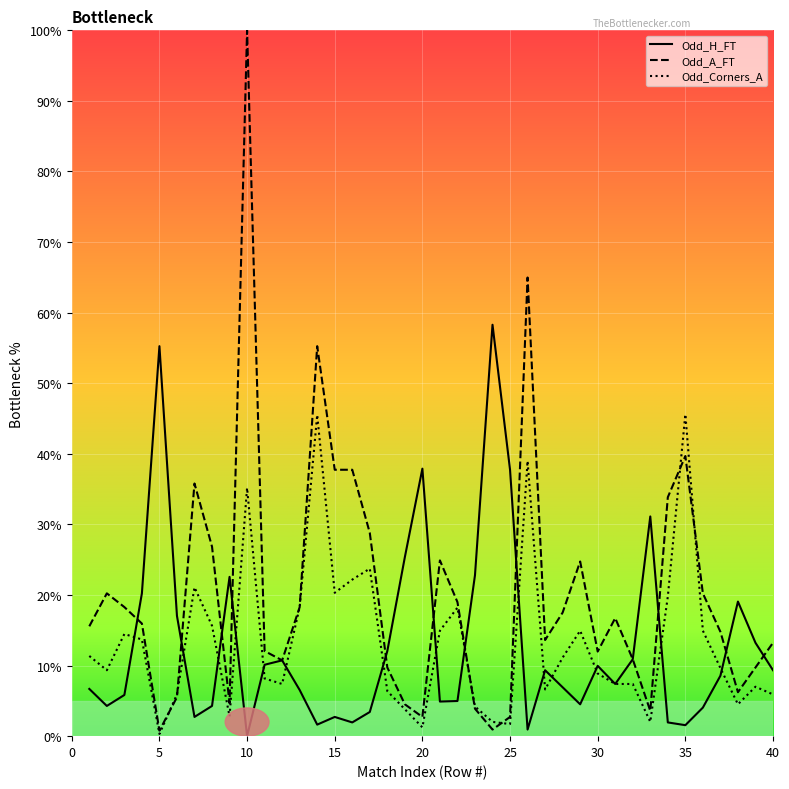

How many distinct data groups are displayed?

3